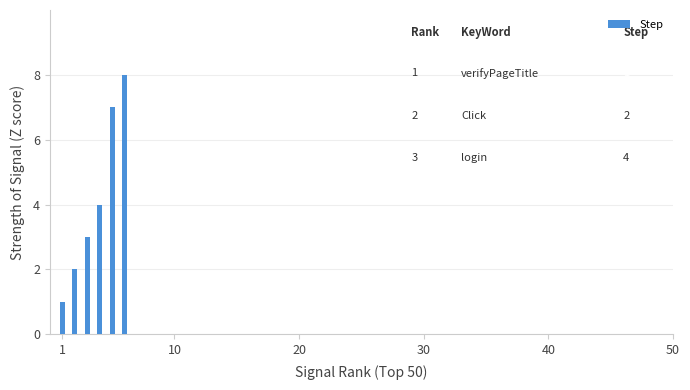

What is the sum of all values?

25